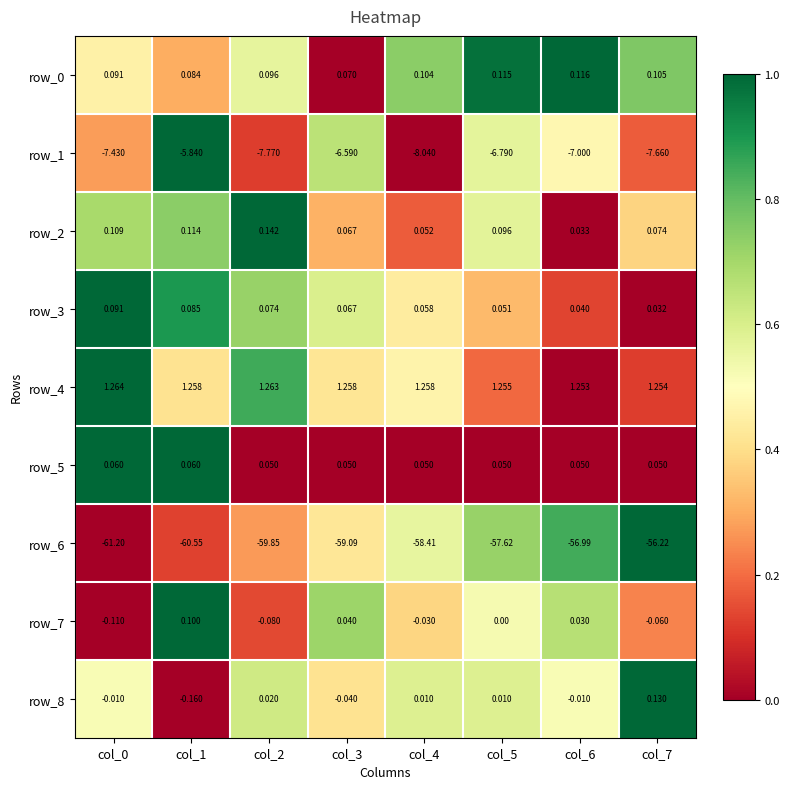

How many values in row_7 are below zero?

4